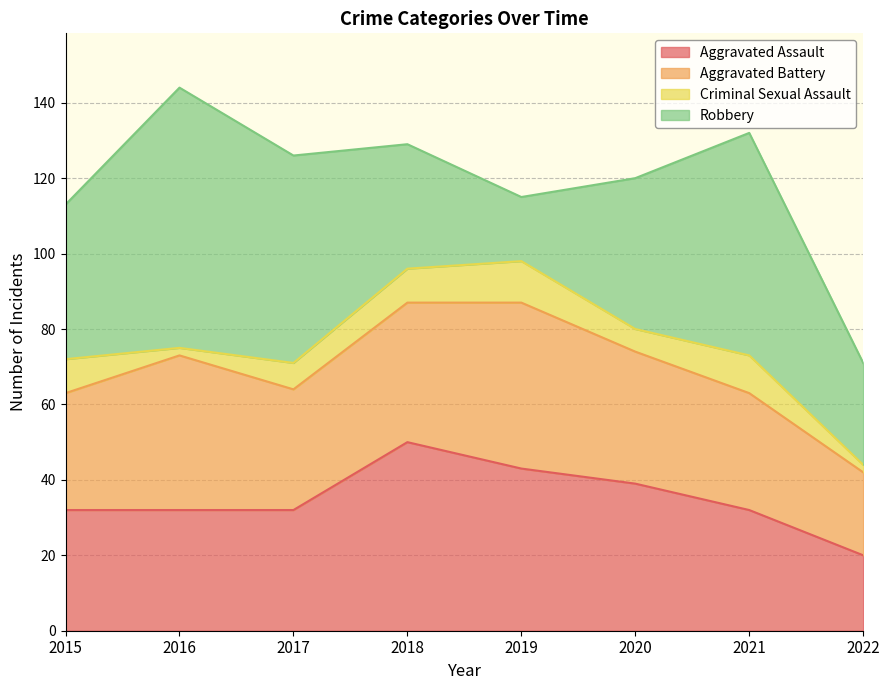

Which series has the largest total across all categories?

Robbery